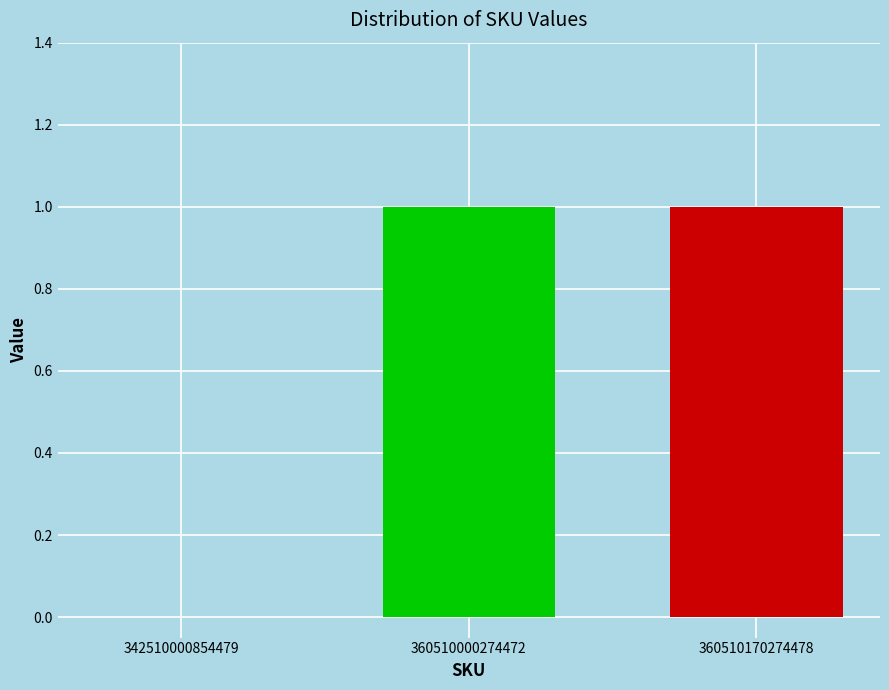

Which has a higher value, 342510000854479 or 360510000274472?

360510000274472